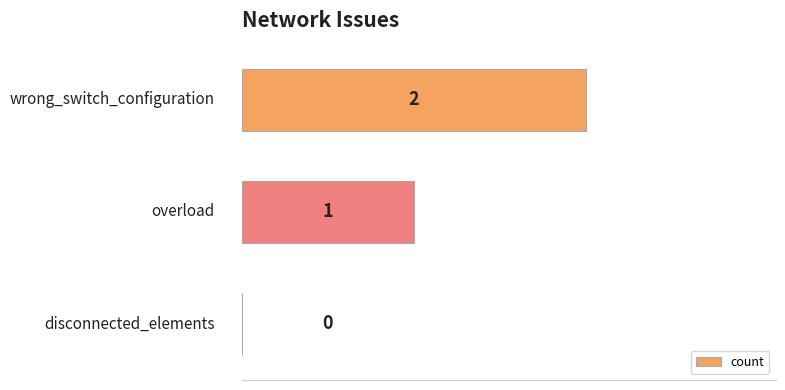

What is the sum of all values?

3